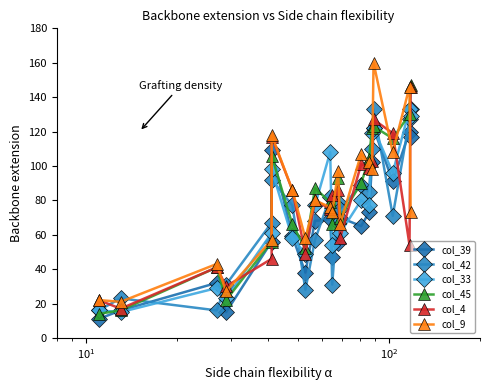

How many lines are shown in the chart?

6